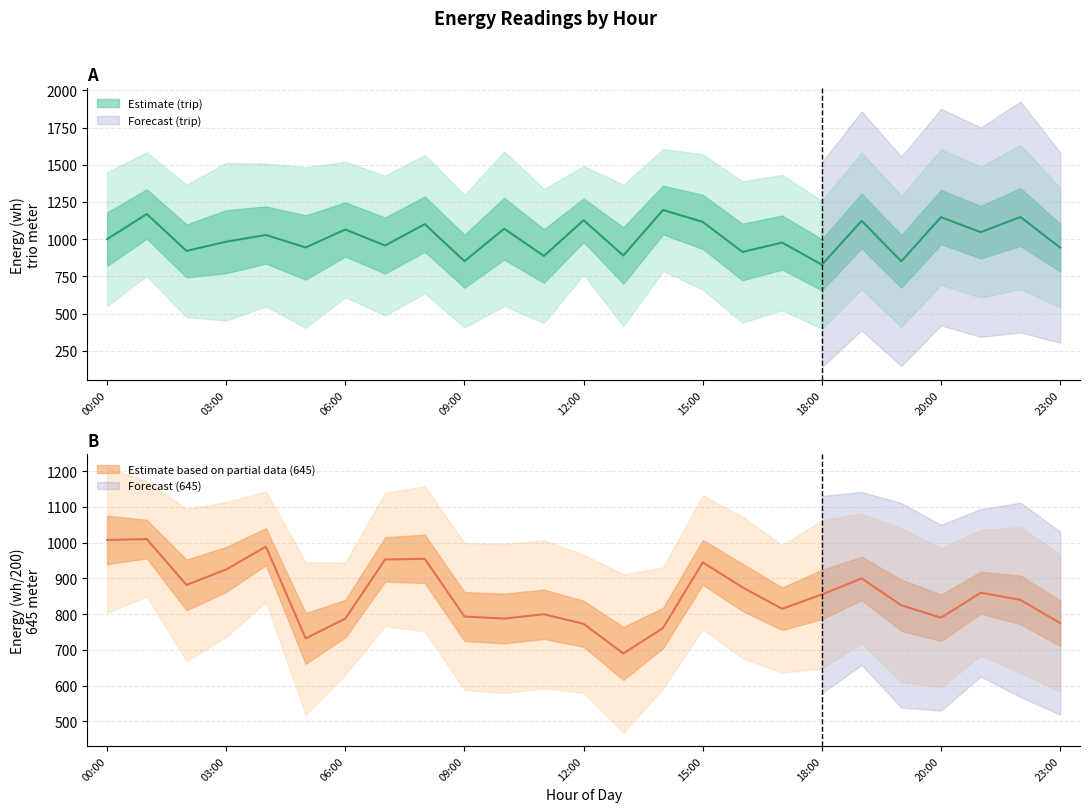

What is the sum of all wh_645 values?

21326.2